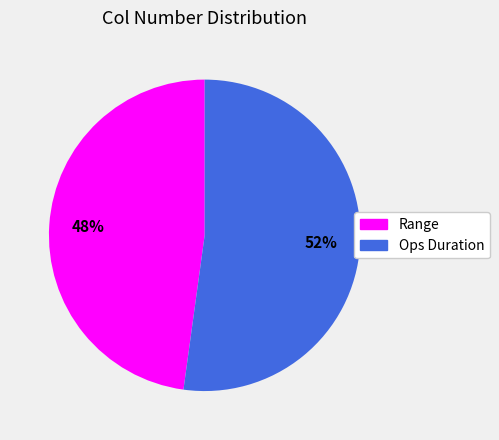

Approximately how many times larger is the value at Ops Duration compared to Range?

1.1